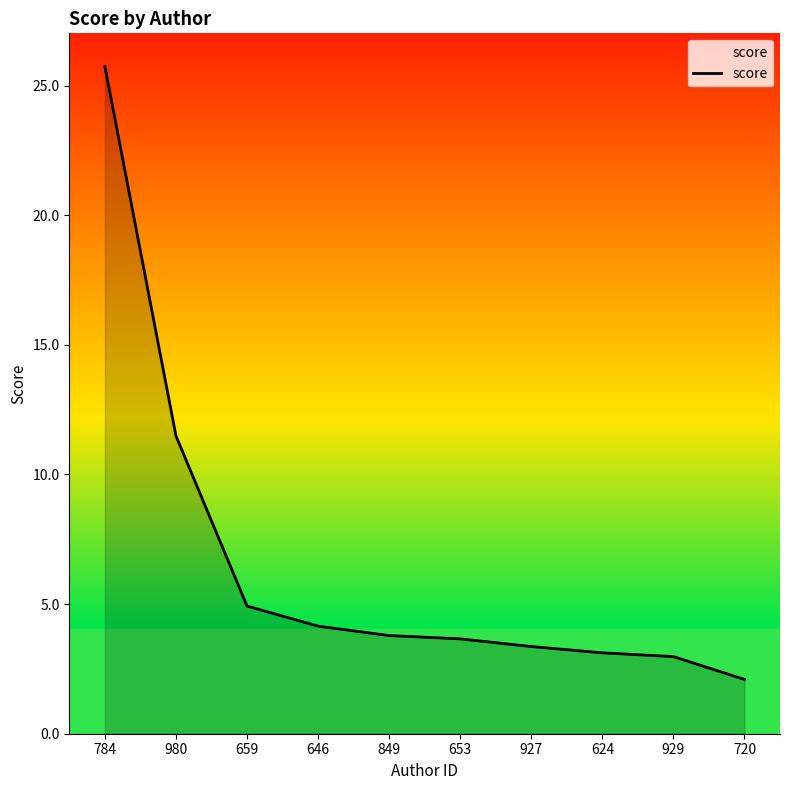

What position from the left is 980?

2